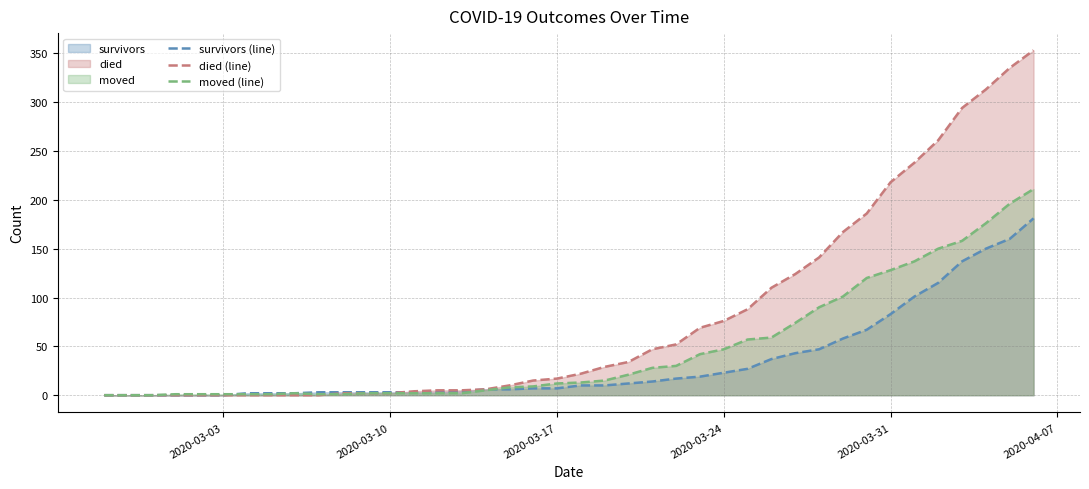

How many times do survivors (line) and moved (line) cross each other?

2